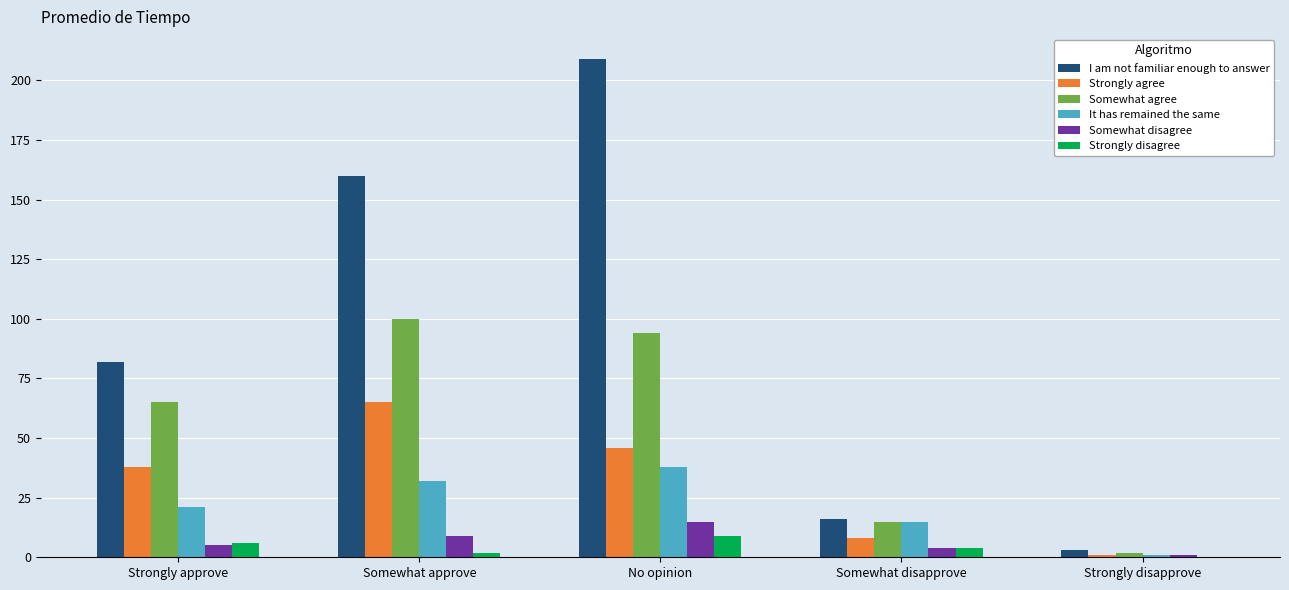

Does the chart contain stacked bars?

No